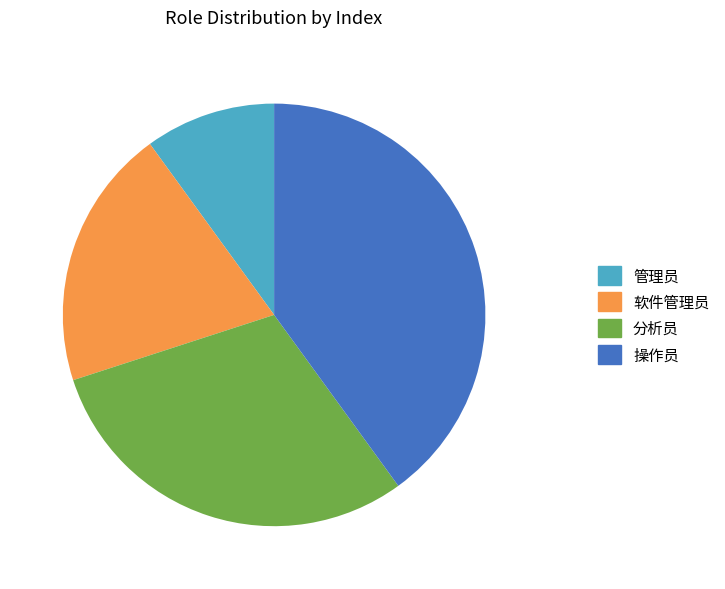

What is the smallest slice in the pie chart?

管理员